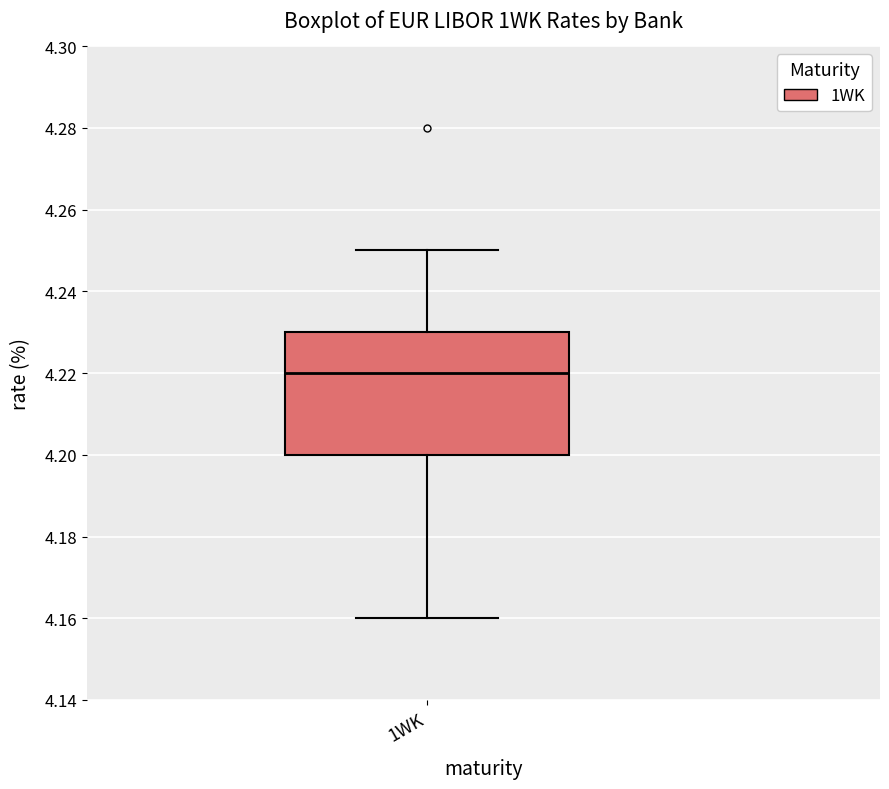

Where is the lower edge of the box for 1WK on the y-axis? The values are not printed on the chart, so give them approximately, as read against the axis.

4.20